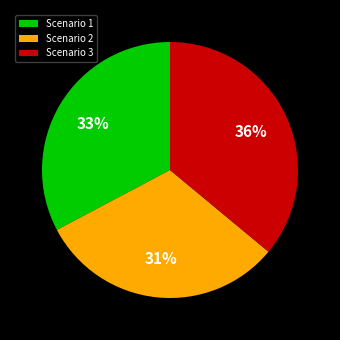

To the nearest percent, what percentage of the pie is Scenario 1?

33%